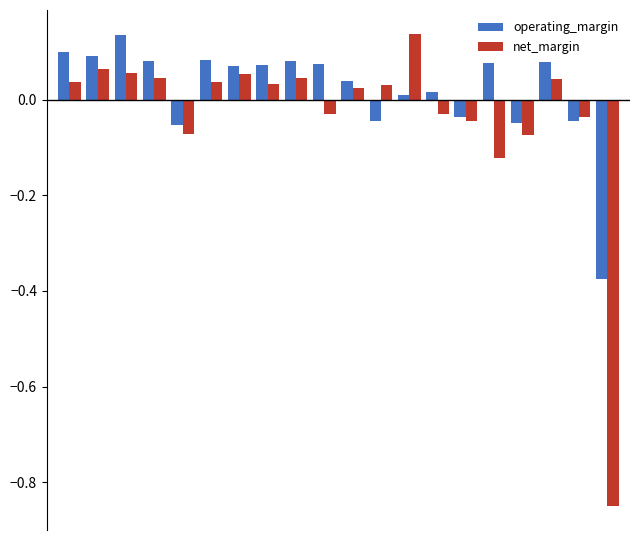

How many values in the operating_margin series are below 0?

6